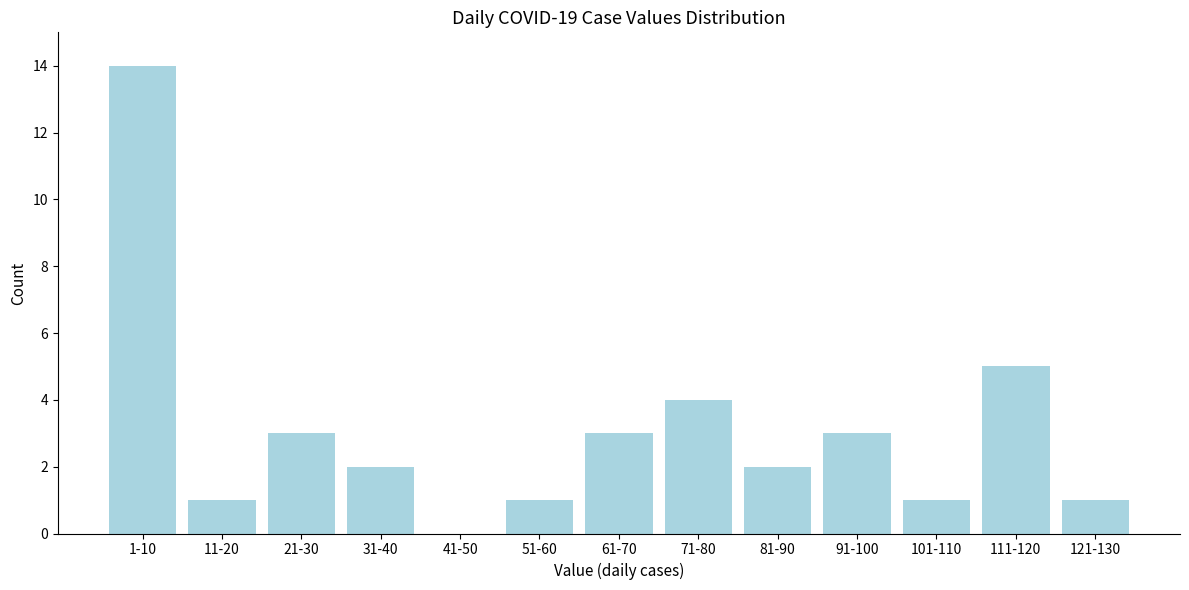

Reading left to right, transcribe all the data shown in this chart.

1-10=14	11-20=1	21-30=3	31-40=2	41-50=0	51-60=1	61-70=3	71-80=4	81-90=2	91-100=3	101-110=1	111-120=5	121-130=1